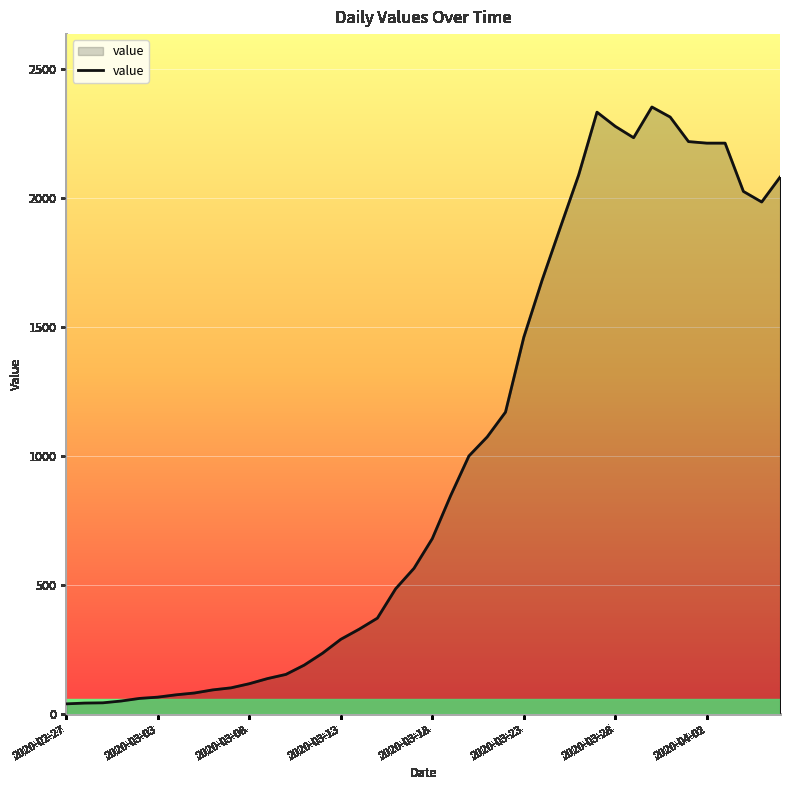

What is the maximum value shown in the chart?

2353